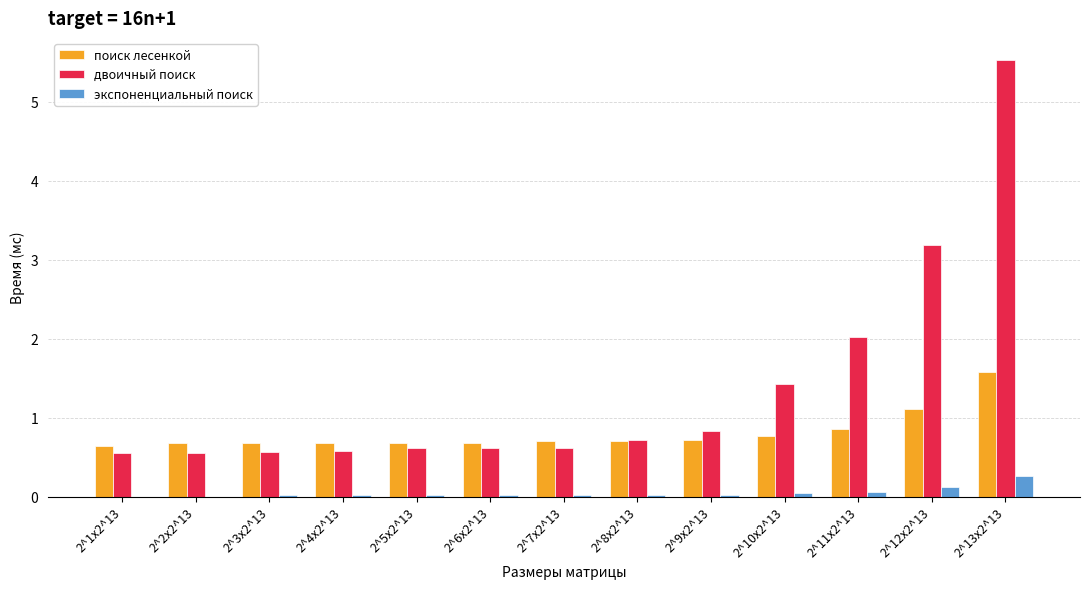

How many distinct data groups are displayed?

3